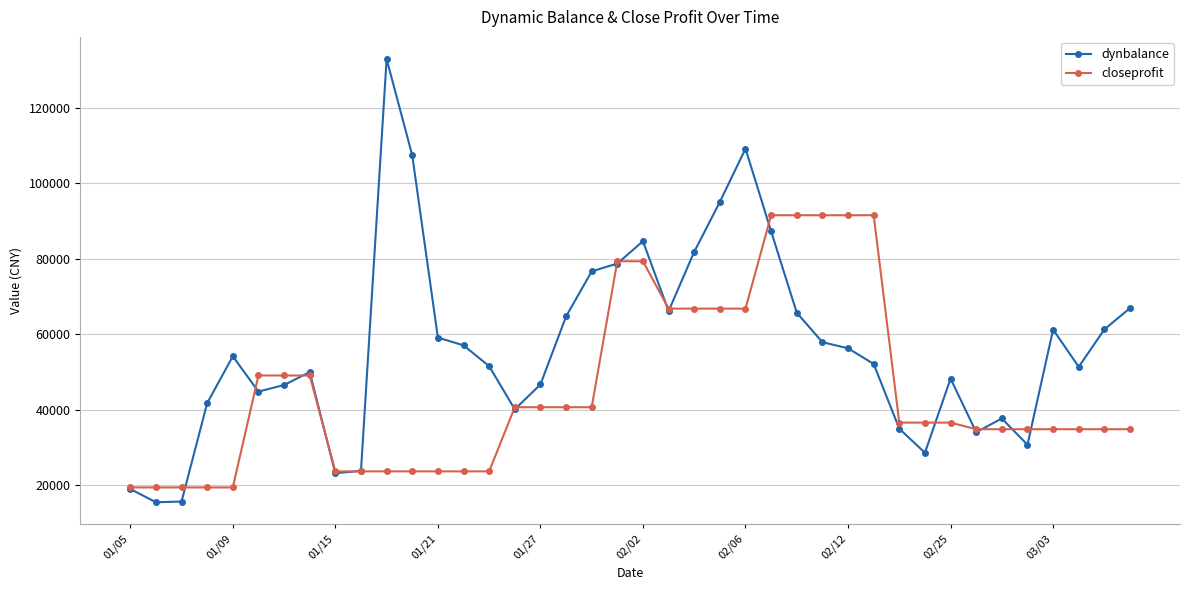

What is the lowest value of the dynbalance series?

15526.1